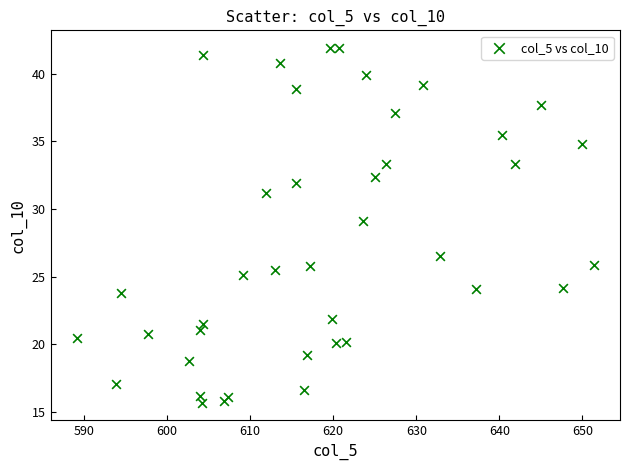

What is the range of X values (max minus min)?

62.3